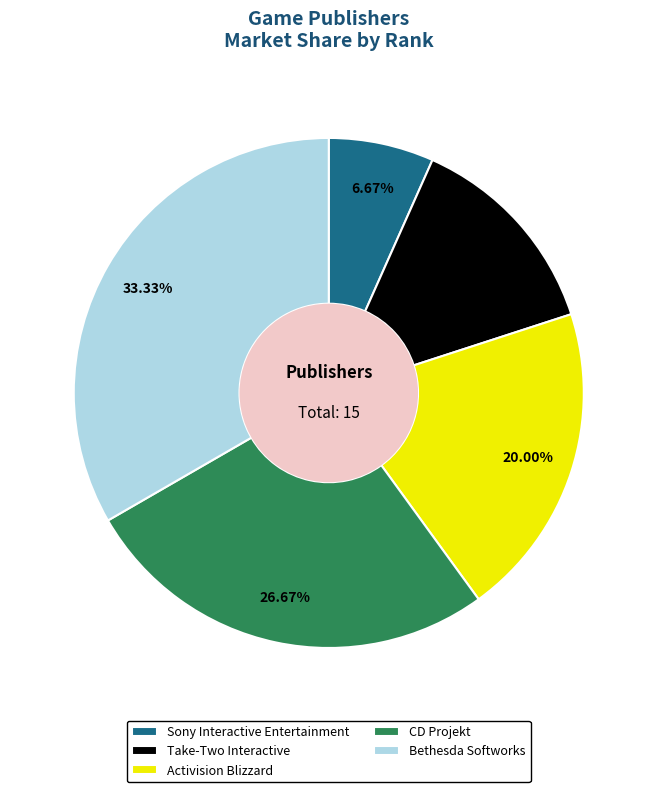

To the nearest percent, what percentage of the pie is Bethesda Softworks?

33%